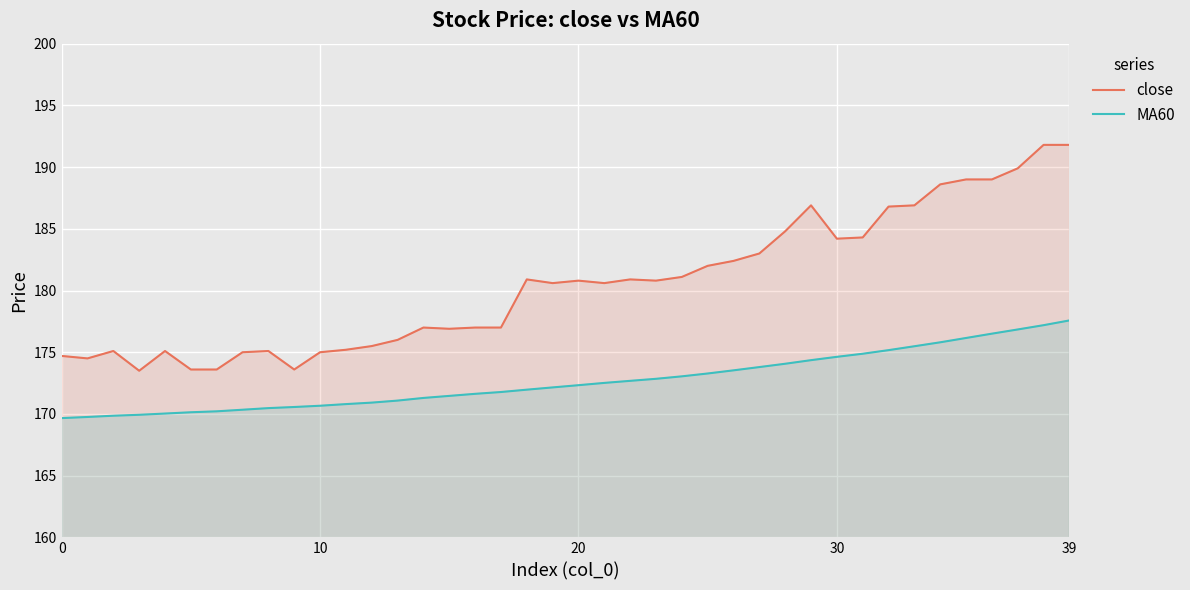

What is the sum of all close values?

7220.5